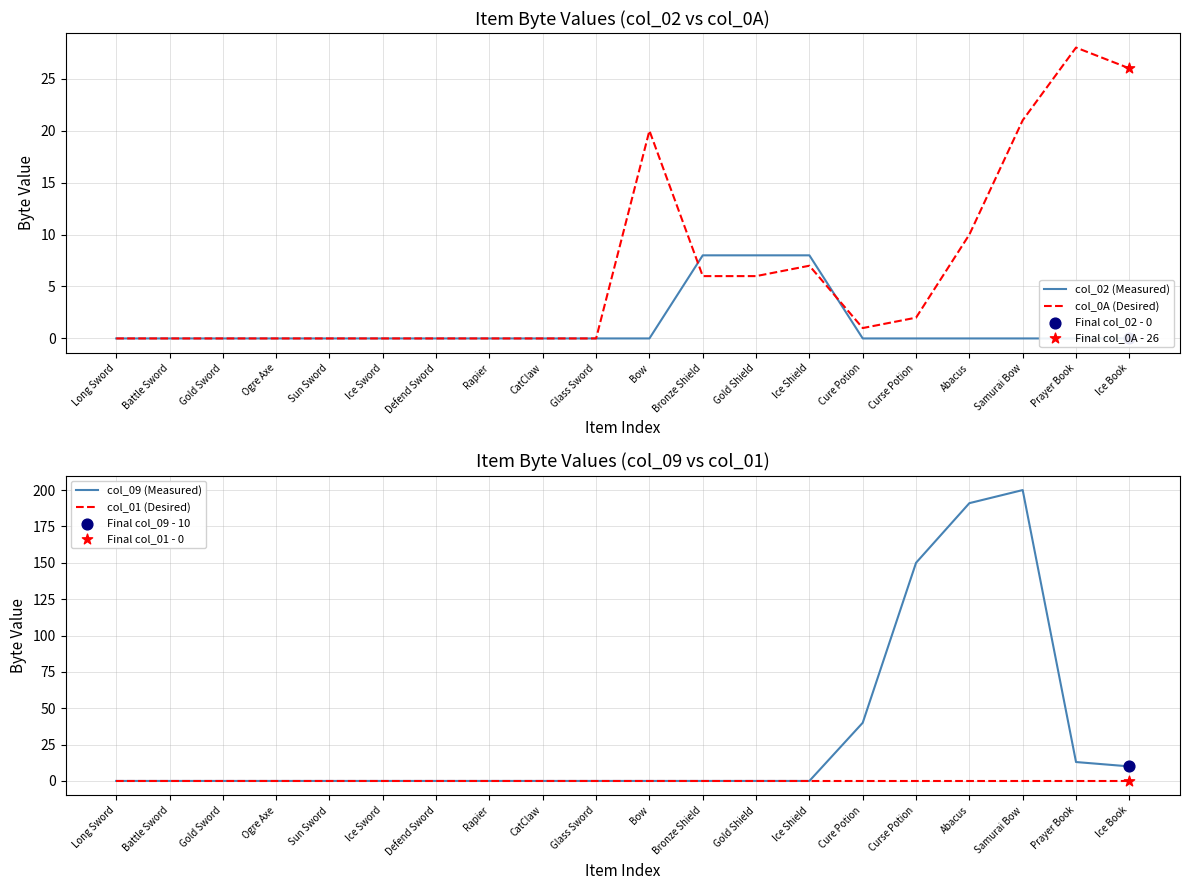

Which series reaches the maximum Y coordinate?

col_09 (Measured)